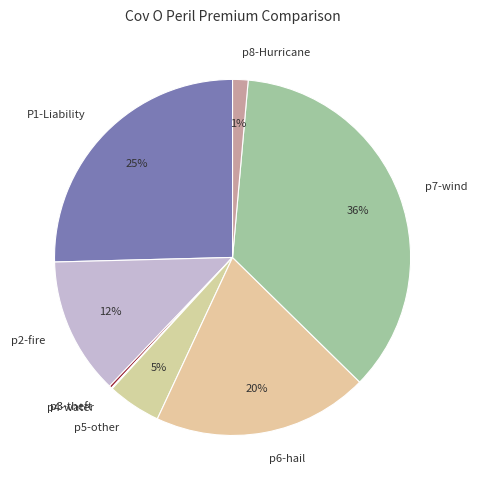

What is the ratio of the value at p5-other to the value at p2-fire?

0.4